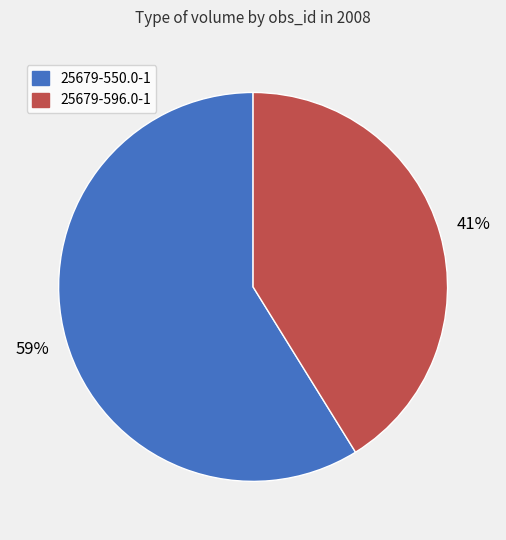

Which category accounts for the majority?

25679-550.0-1